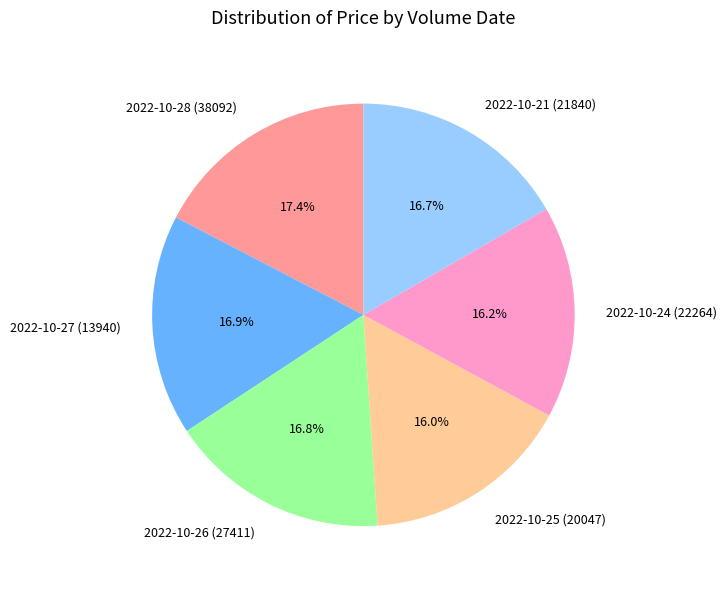

Between 2022-10-28 (38092) and 2022-10-25 (20047), which is larger?

2022-10-28 (38092)